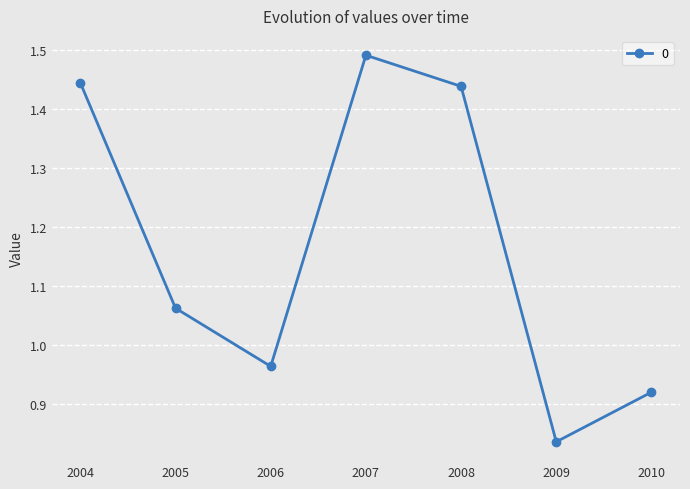

The value at 2010 is 1.5. True or false?

False